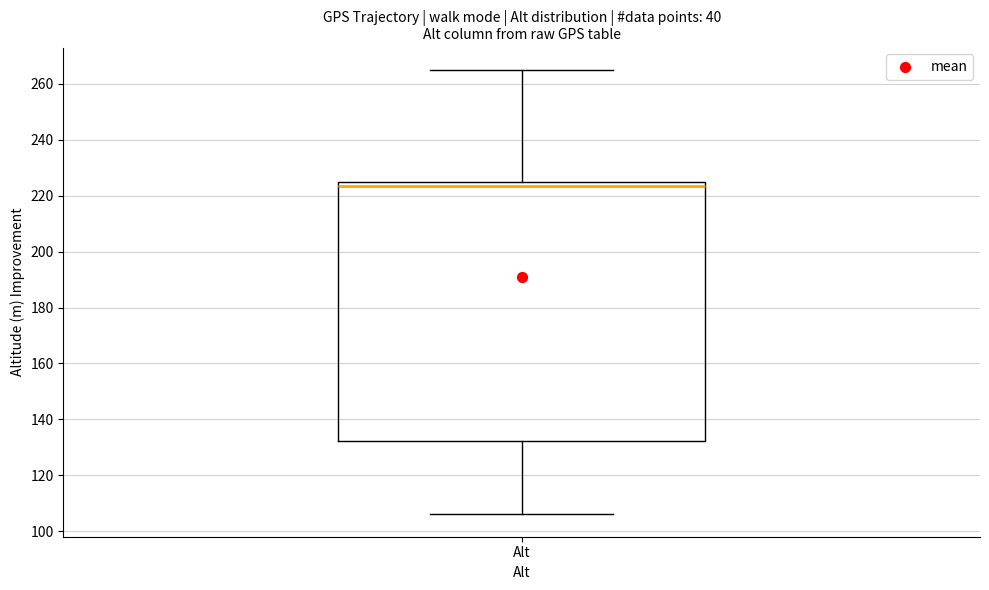

Where does the lower whisker of the box for Alt end on the y-axis? The values are not printed on the chart, so give them approximately, as read against the axis.

106